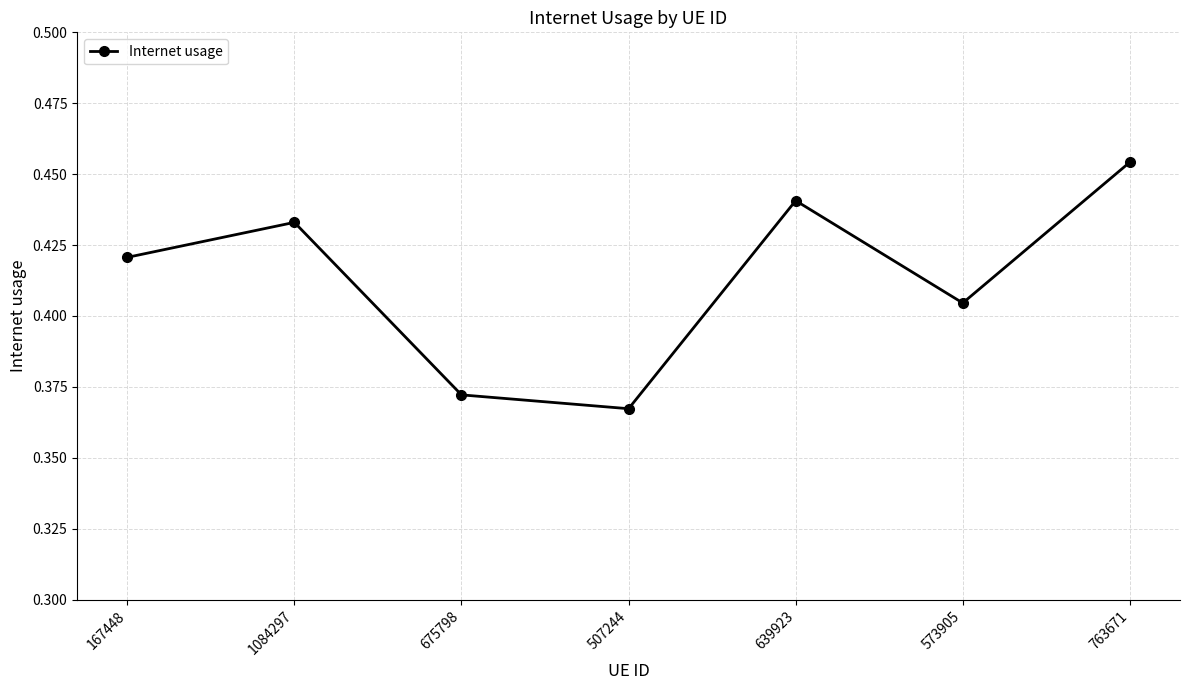

How many points are lower than both their immediate neighbors (excluding endpoints)?

2